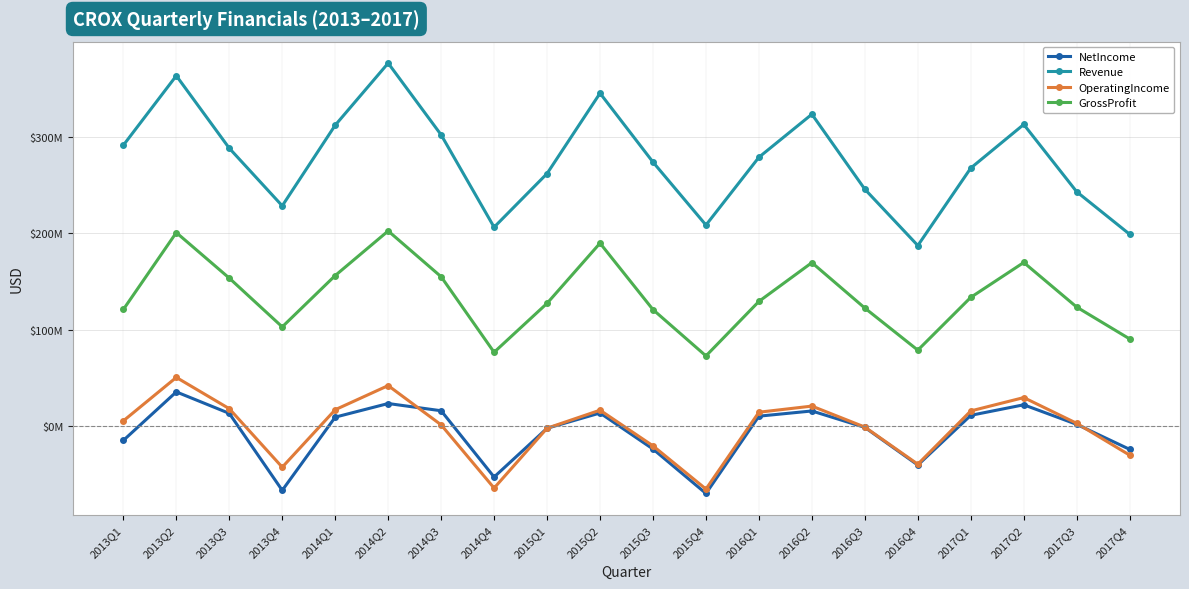

List the labels in order of GrossProfit value, smallest first.

2015Q4, 2014Q4, 2016Q4, 2017Q4, 2013Q4, 2015Q3, 2013Q1, 2016Q3, 2017Q3, 2015Q1, 2016Q1, 2017Q1, 2013Q3, 2014Q3, 2014Q1, 2016Q2, 2017Q2, 2015Q2, 2013Q2, 2014Q2